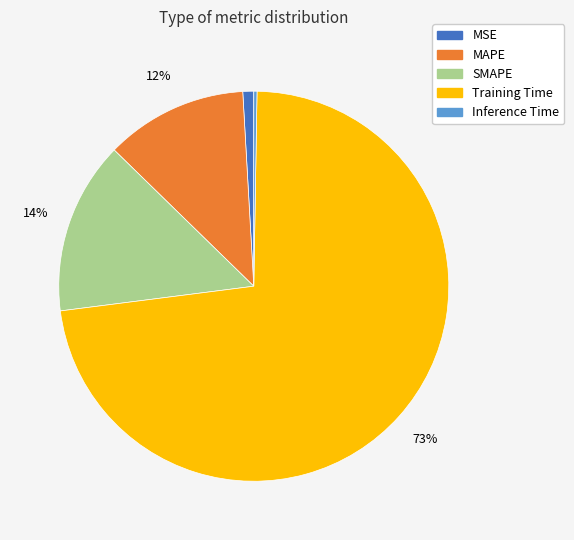

Is the sum of Training Time and MAPE greater than half?

Yes